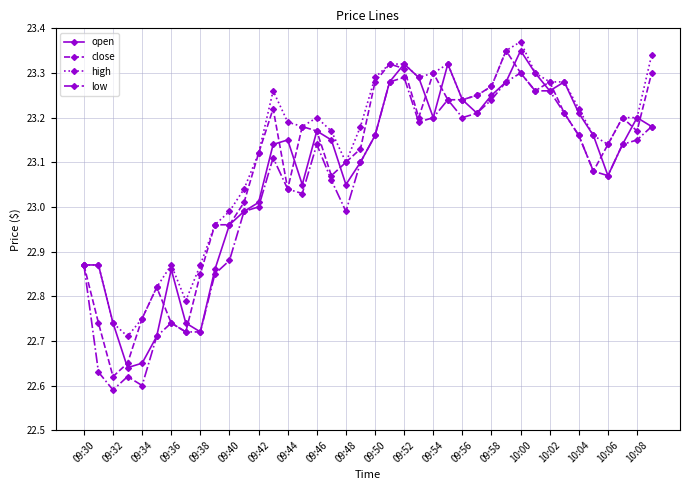

Which series has the widest spread of values?

close